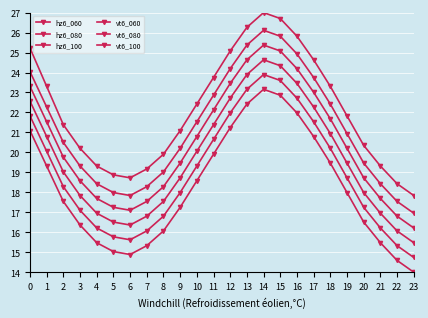

At which category does vt6_100 reach its first local valley?

6